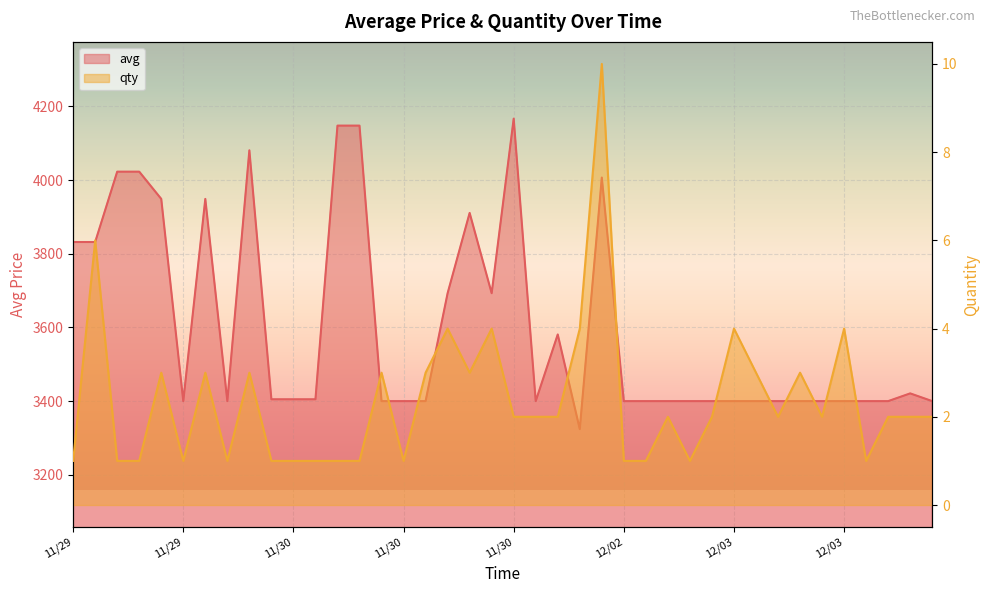

The avg series shows 7016 at 11/30. True or false?

False